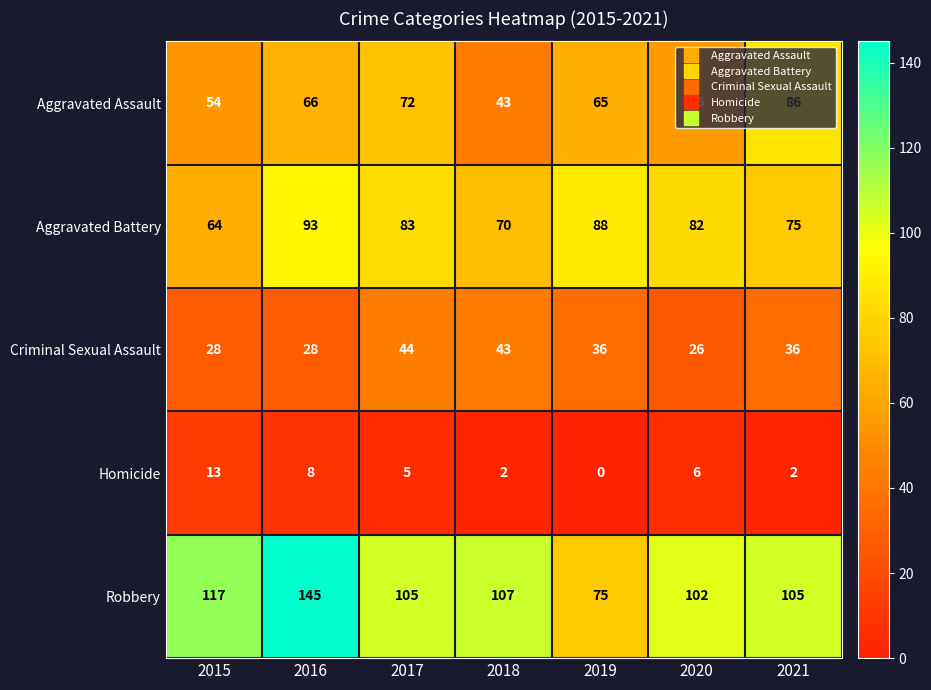

At which label does Criminal Sexual Assault first exceed 36?

2017